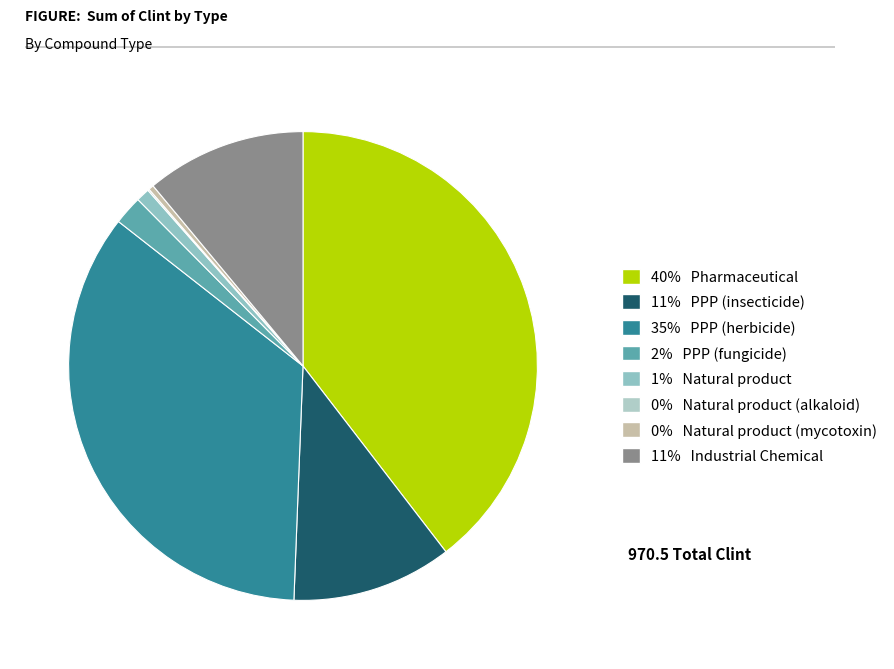

To the nearest percent, what is the average slice percentage?

12%